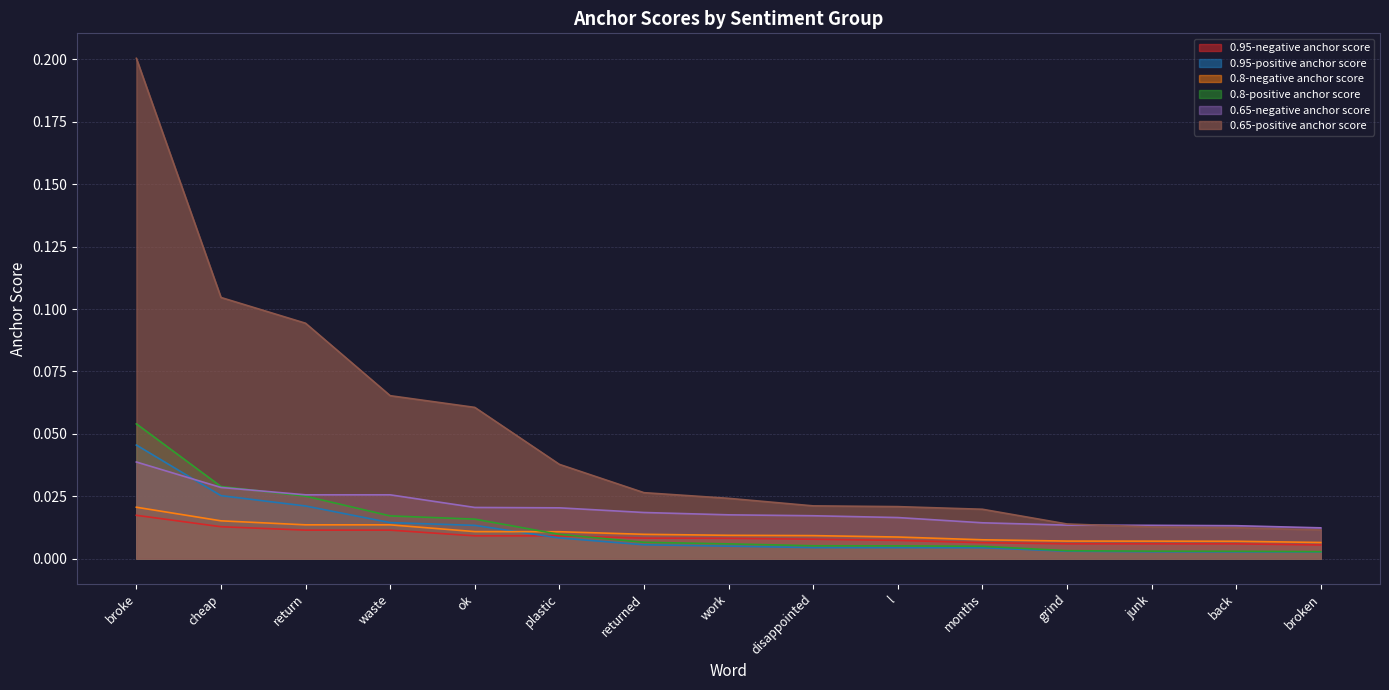

Which series has the widest spread of values?

0.65-positive anchor score